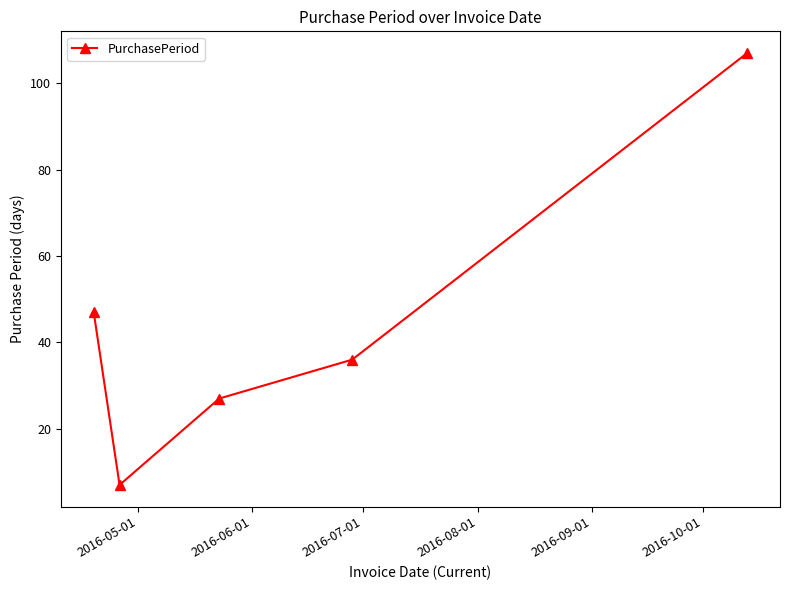

What is the greatest value displayed?

107